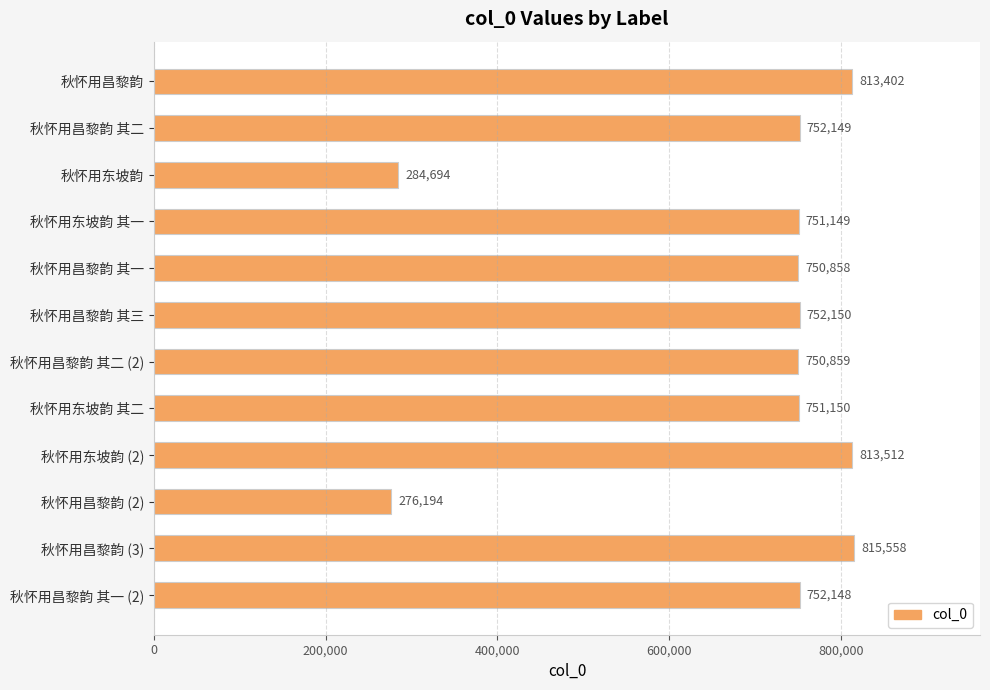

How many series are shown in this chart?

1